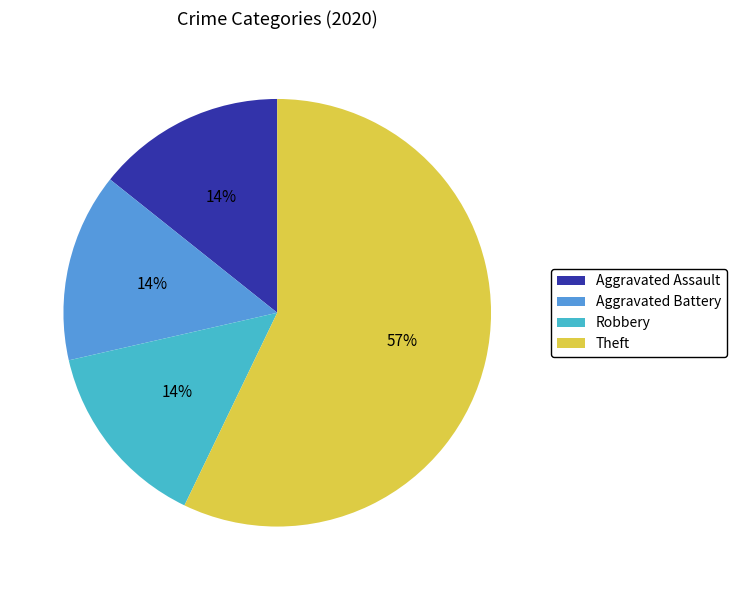

To the nearest percent, what portion does Robbery represent?

14%